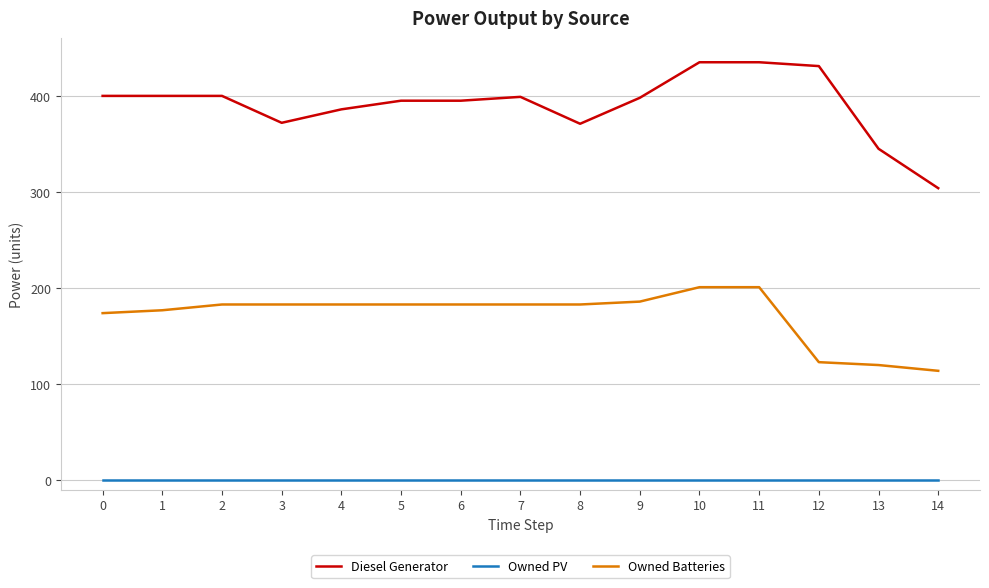

What is the total value across all series at 9?

584